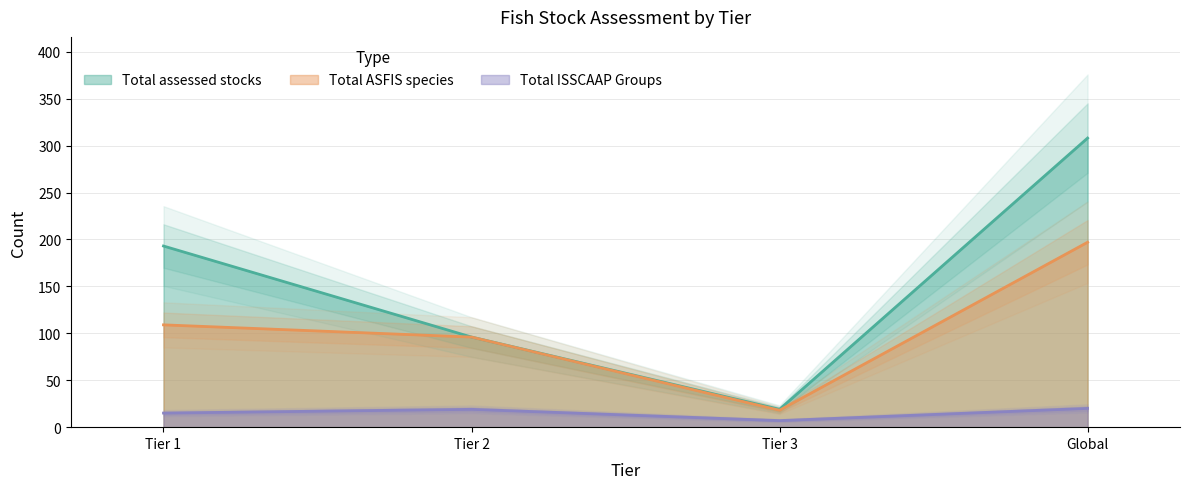

What are all the series names shown in the legend?

Total assessed stocks, Total ASFIS species, Total ISSCAAP Groups